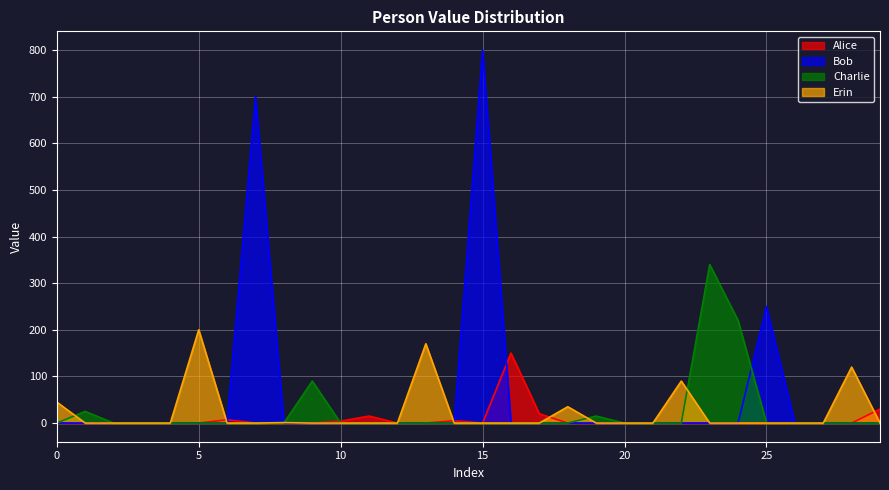

How many lines are shown in the chart?

4